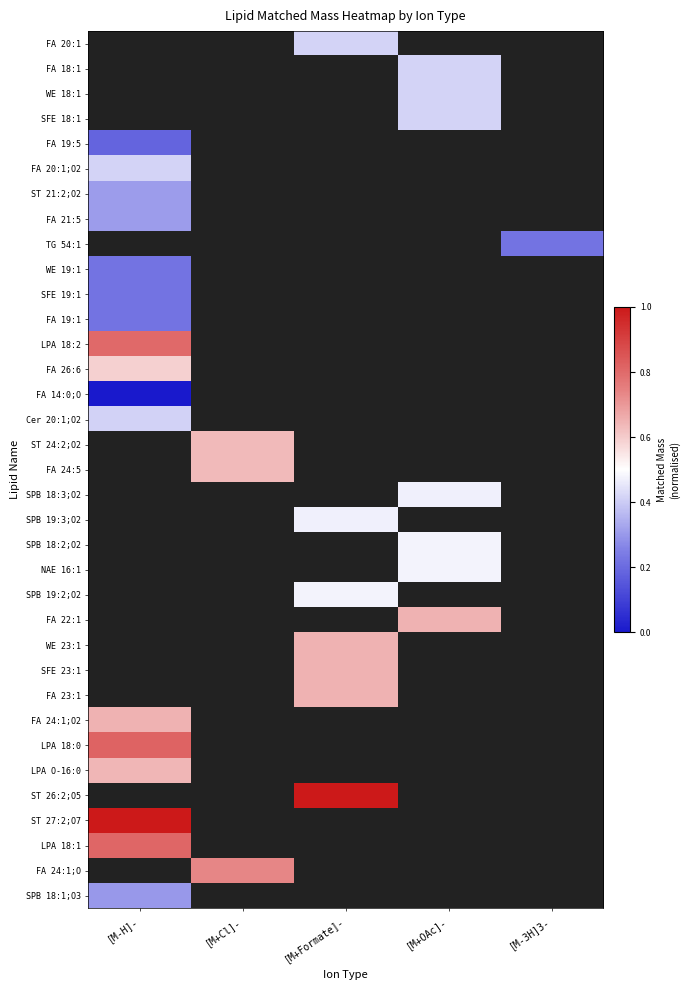

At which label does LPA 18:0 reach its peak?

[M-H]-